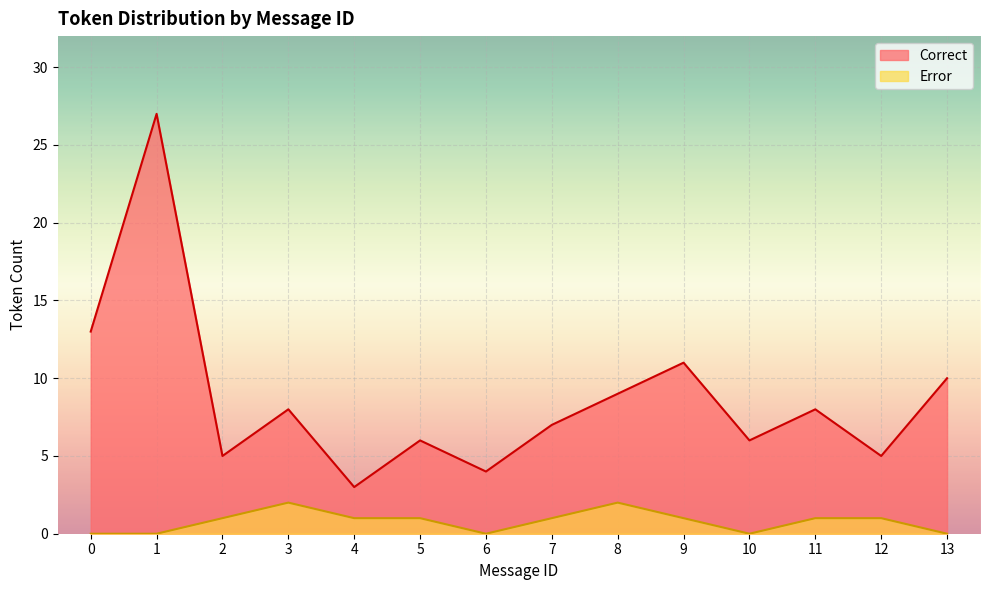

Is the value of Error at 6 greater than the value of Correct at 3?

No